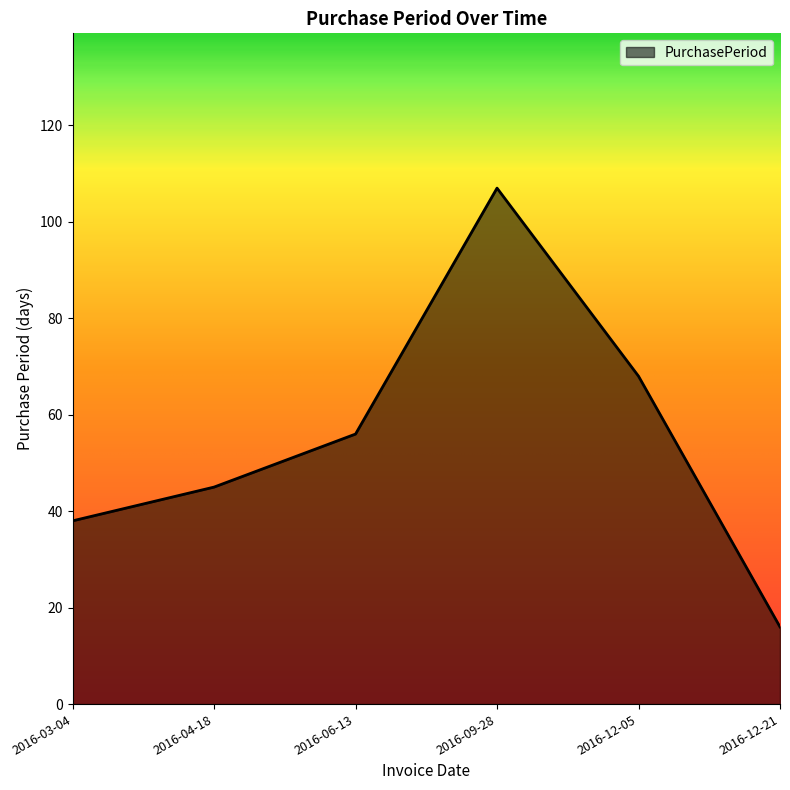

At which category does the data reach its first local peak?

2016-09-28